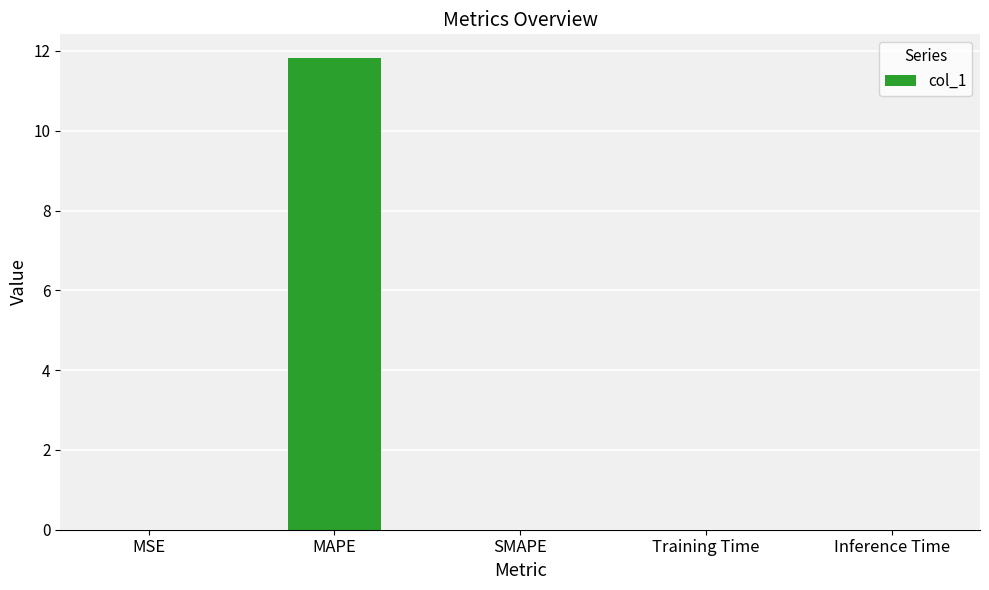

What is the sum of all values?

11.8